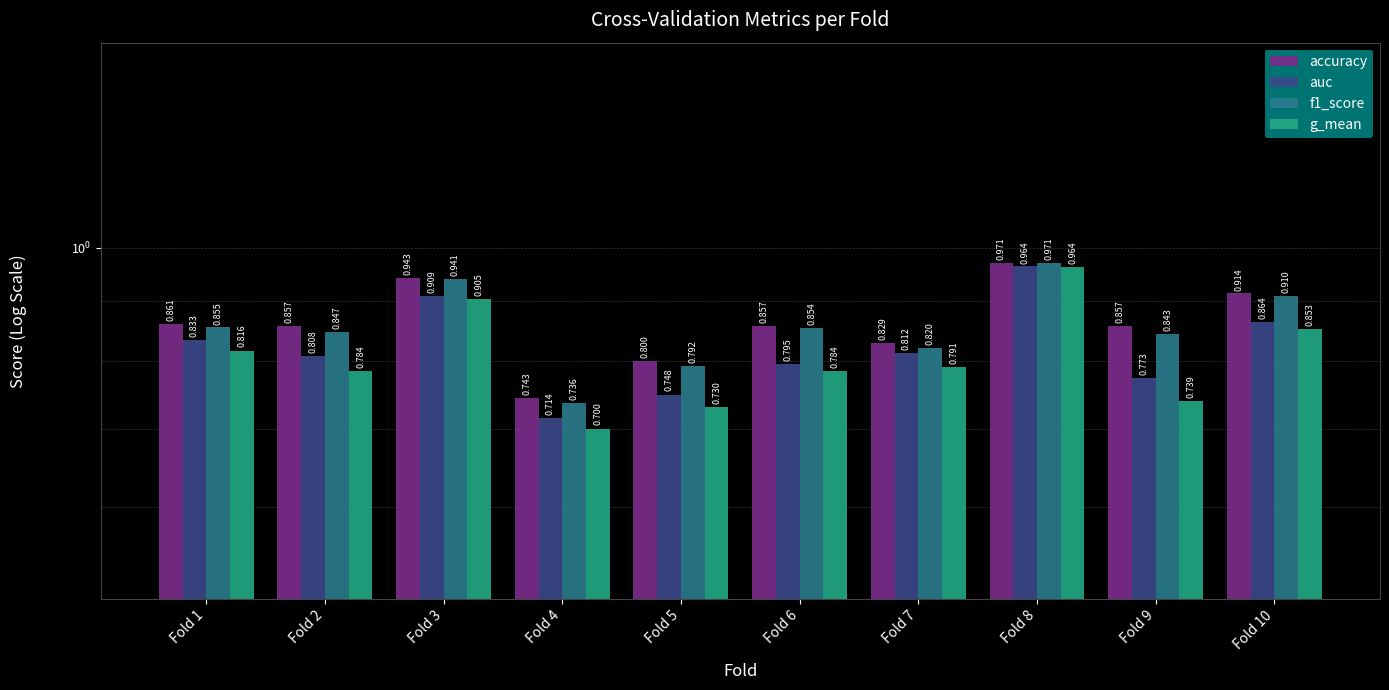

What is the sum of all g_mean values?

8.1